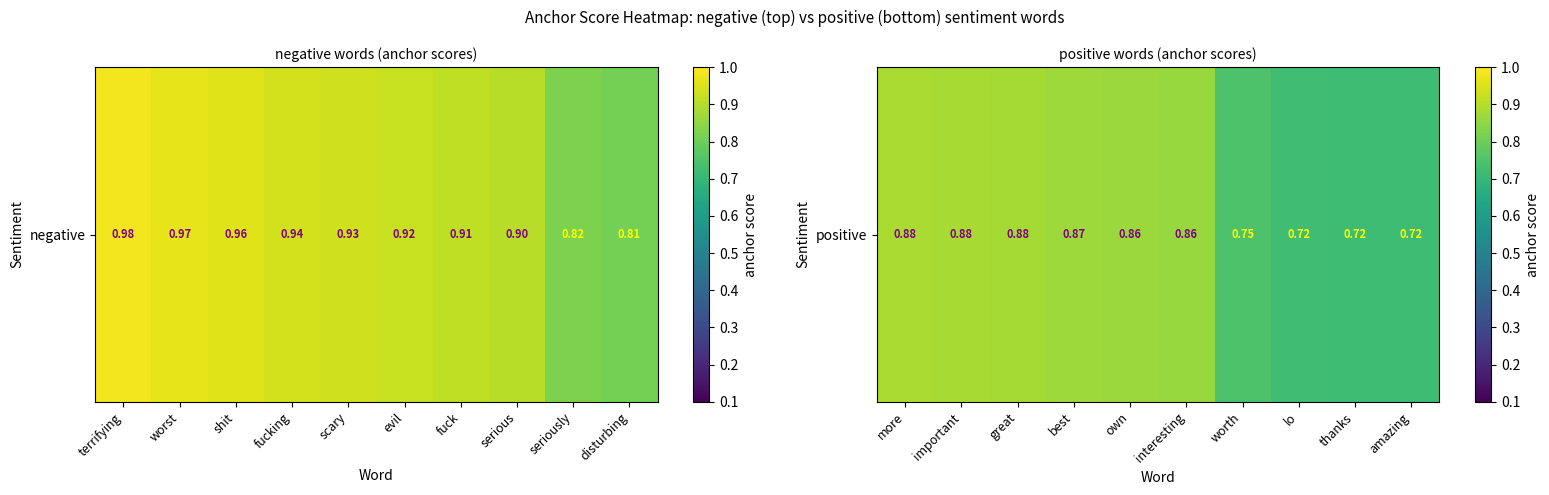

Rank the categories by value from highest to lowest.

more, important, great, best, own, interesting, worth, lo, thanks, amazing